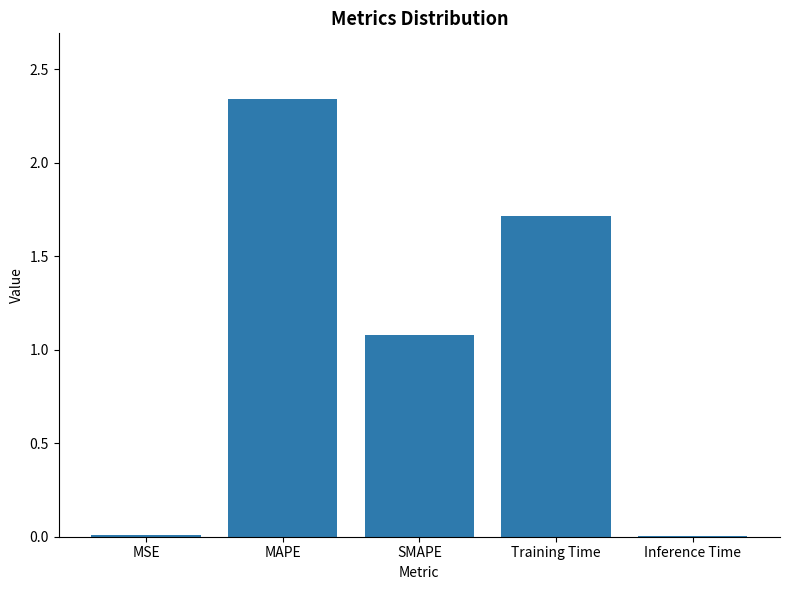

Which has a higher value, MSE or Training Time?

Training Time